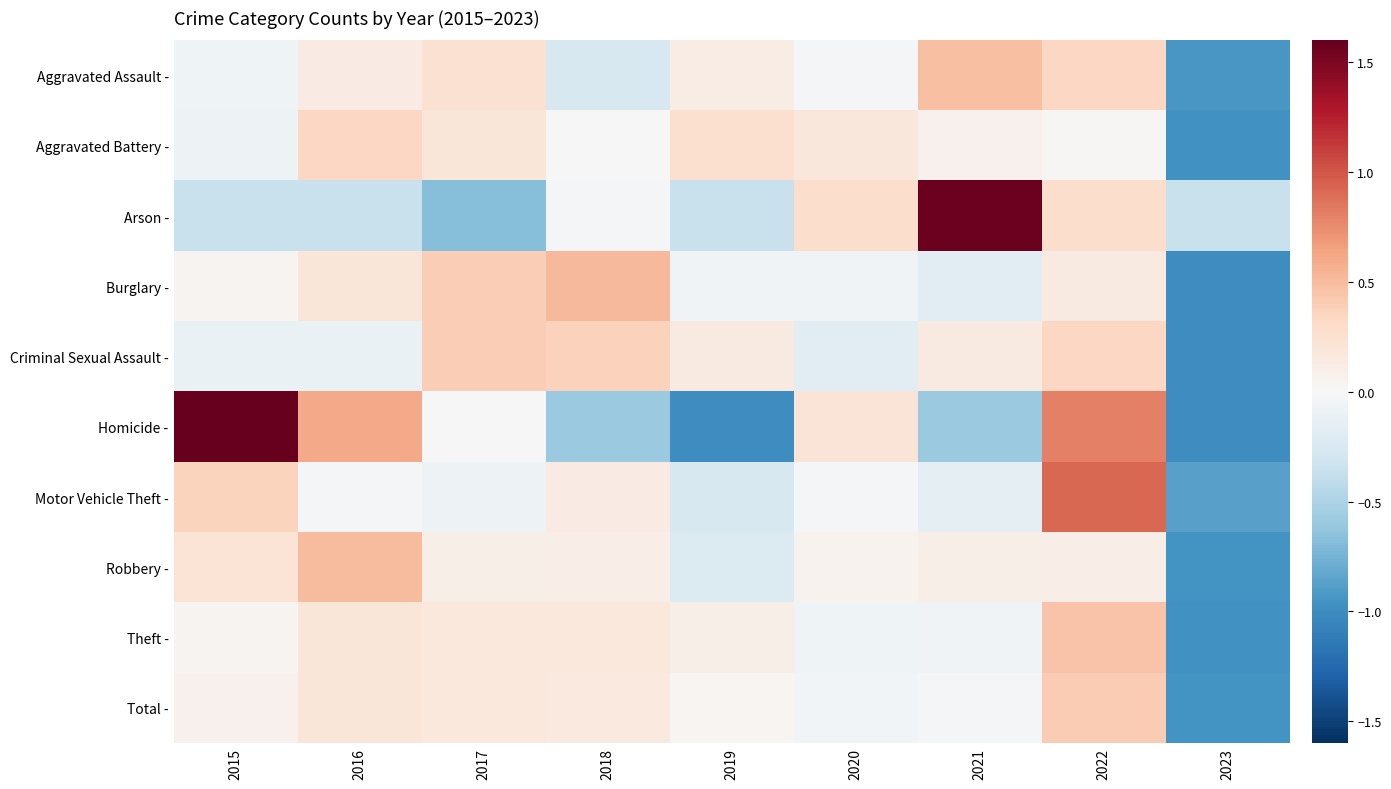

What is the total value across all series at 2018?

0.6